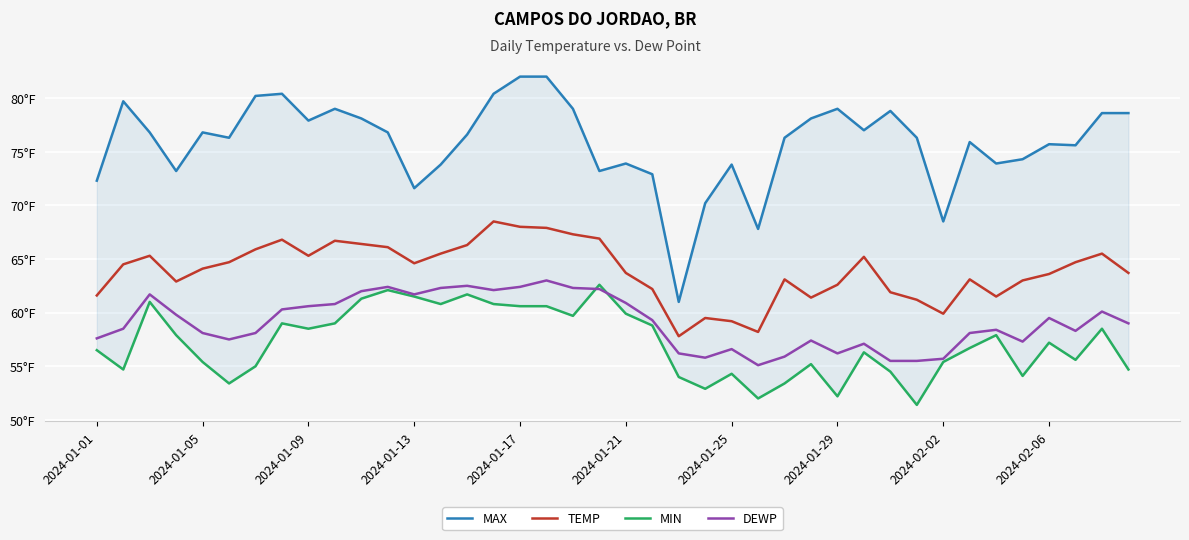

What is the highest value of the MAX series?

82.0